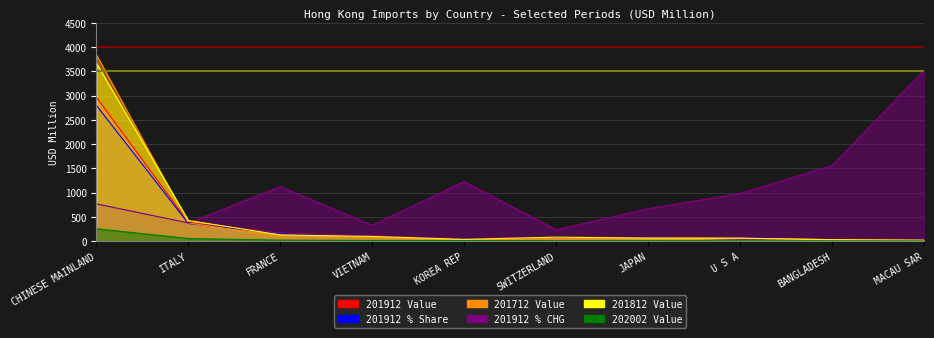

Which series has the widest spread of values?

201712 Value